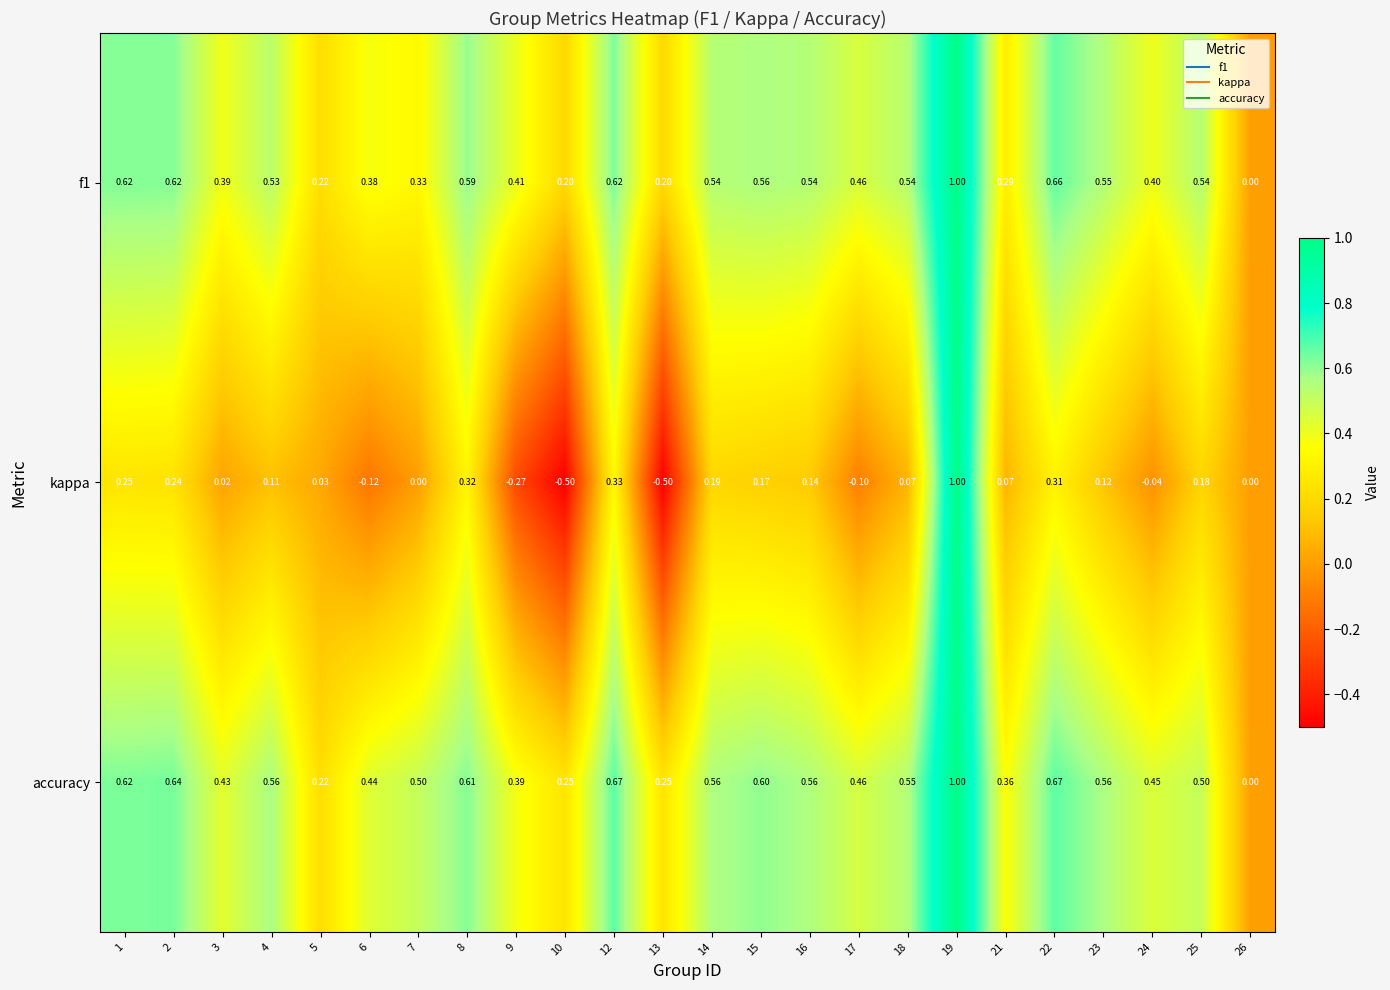

Which series has the largest range (max minus min)?

kappa